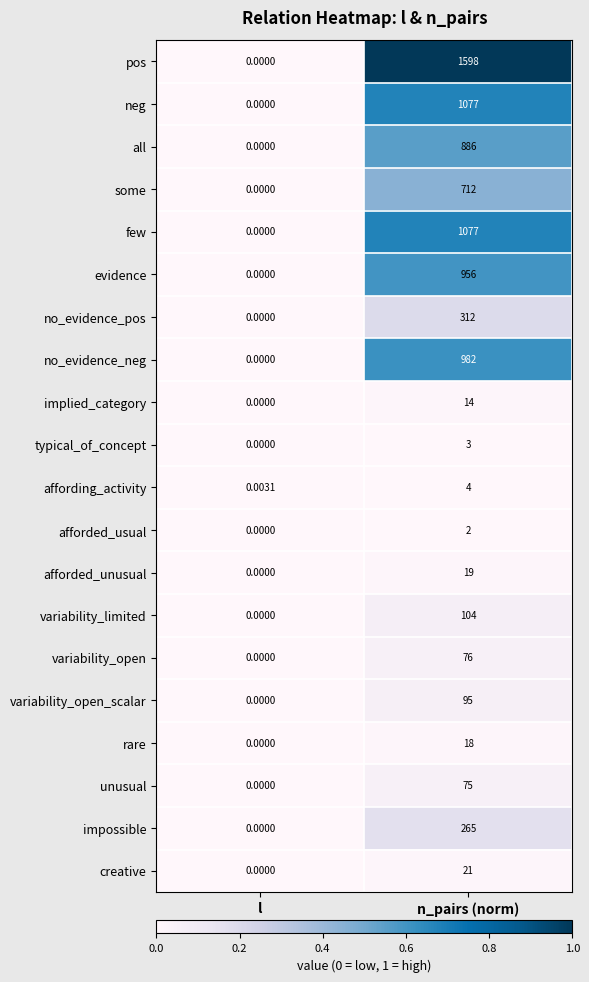

At how many categories does at least one series exceed 0?

2